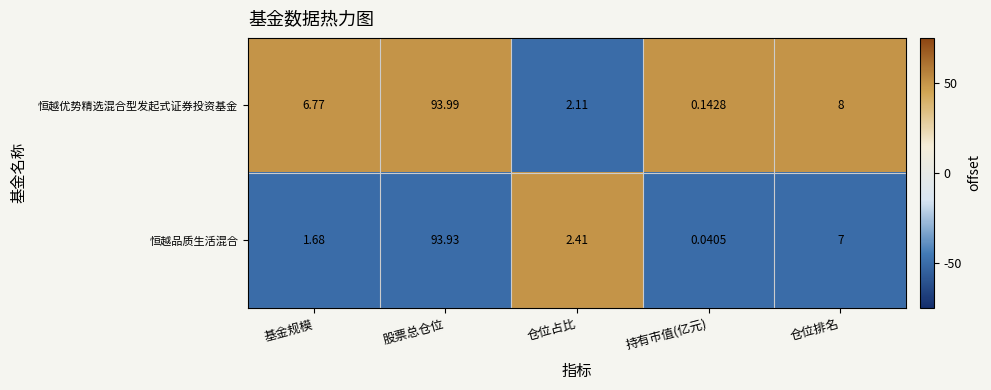

Which series has the largest total across all categories?

恒越优势精选混合型发起式证券投资基金